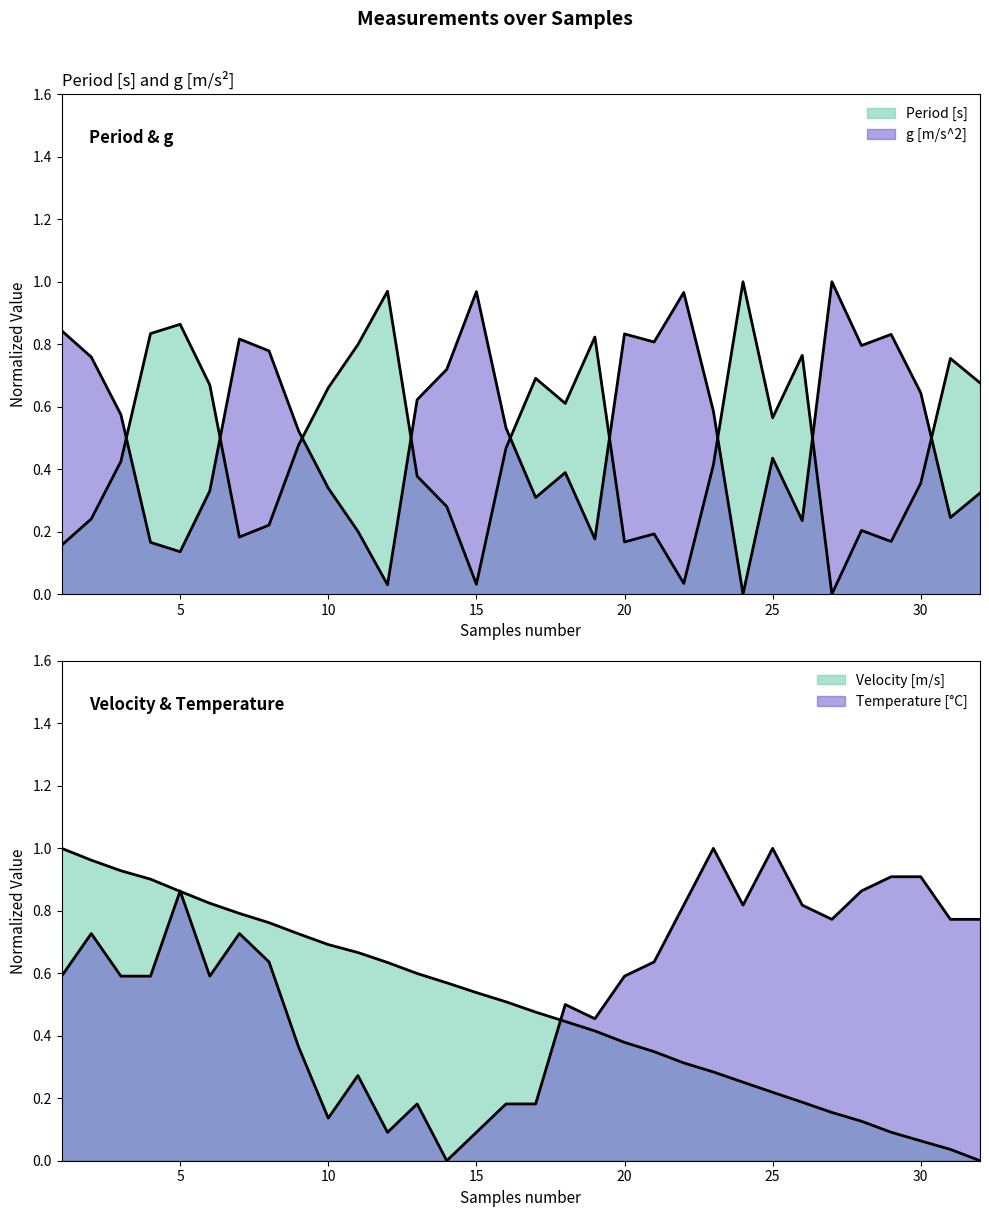

Is it true that Period [s] equals 0.4 at 30?

True